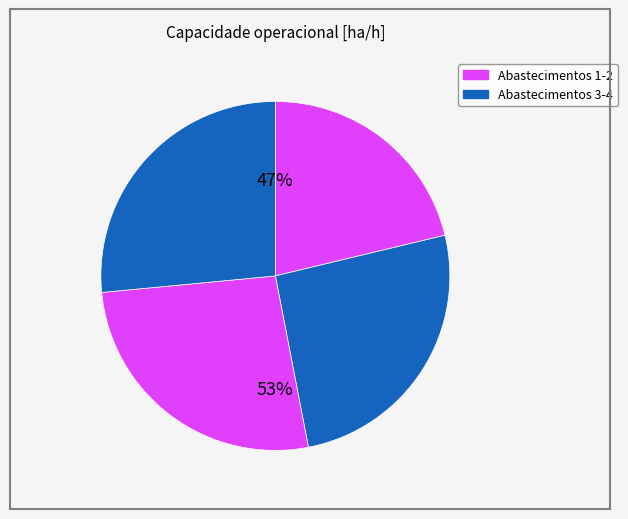

To the nearest percent, what portion does 3 represent?

27%